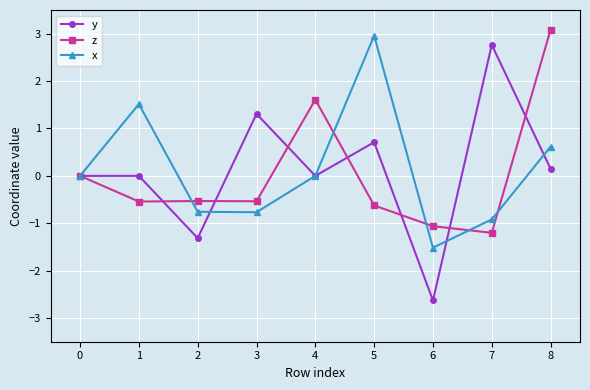

True or false: x and z cross at least once.

True